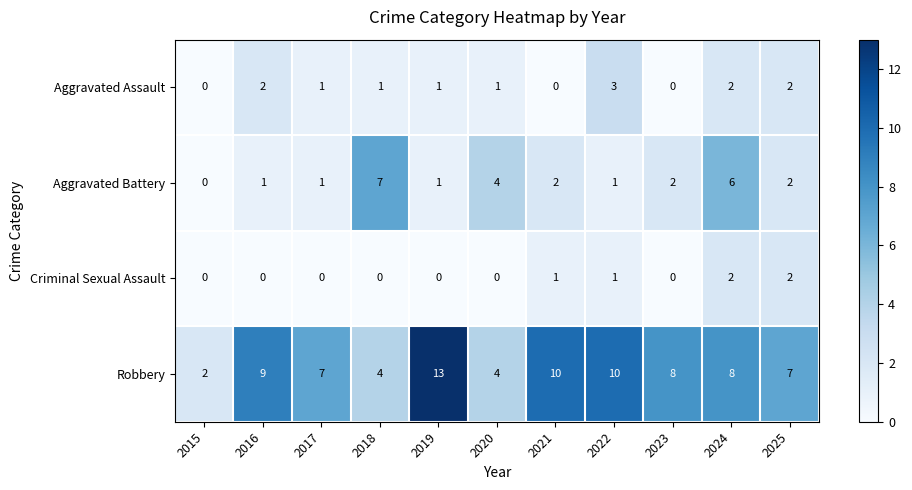

Which series has the largest range (max minus min)?

Robbery